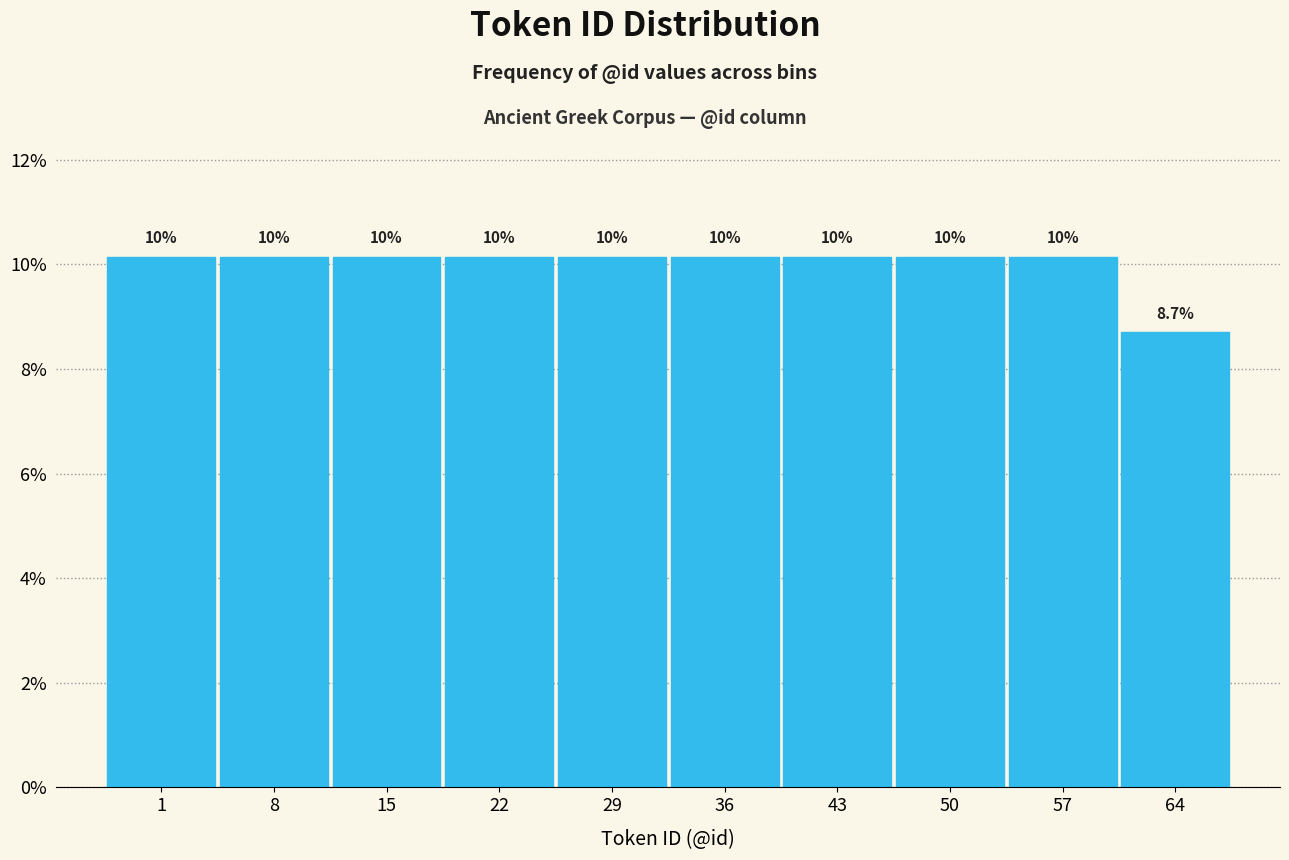

How many bars are there in total?

10